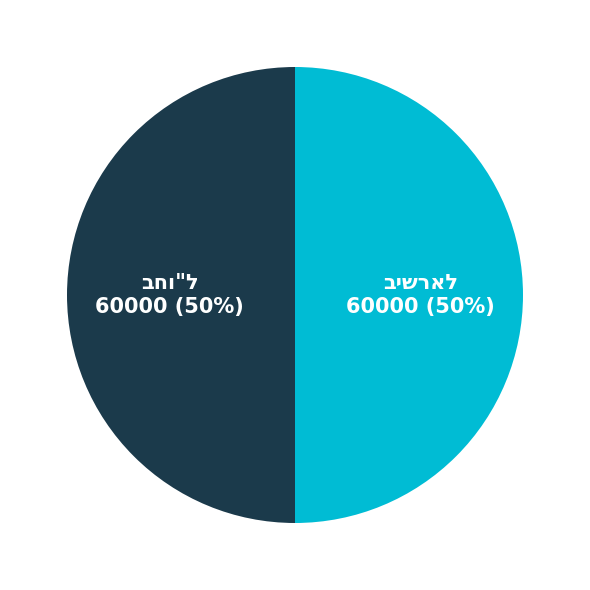

To the nearest percent, what is the average slice percentage?

50%